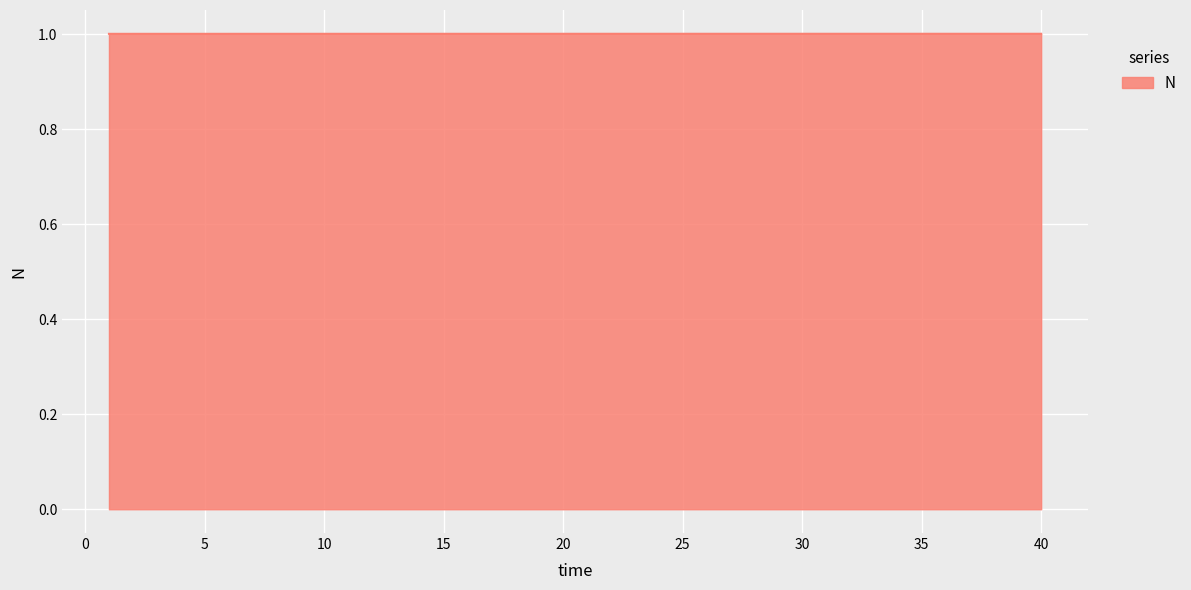

How many lines are shown in the chart?

1